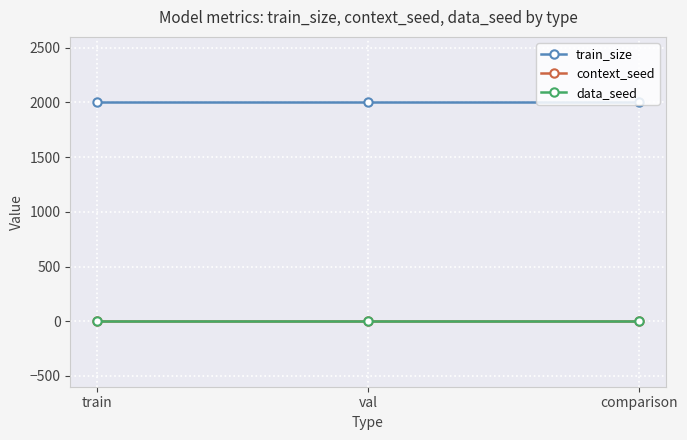

What is the label of the 2nd point from the right?

val